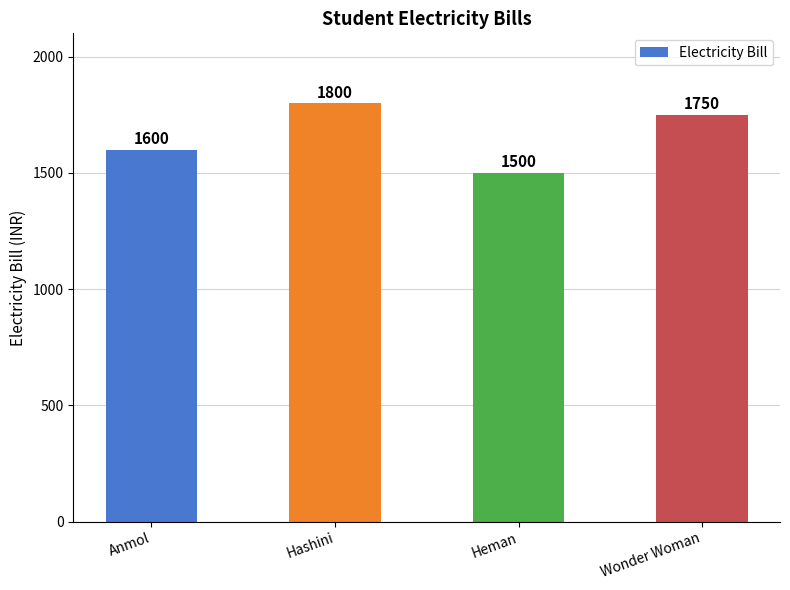

Rank the categories by value from lowest to highest.

Heman, Anmol, Wonder Woman, Hashini